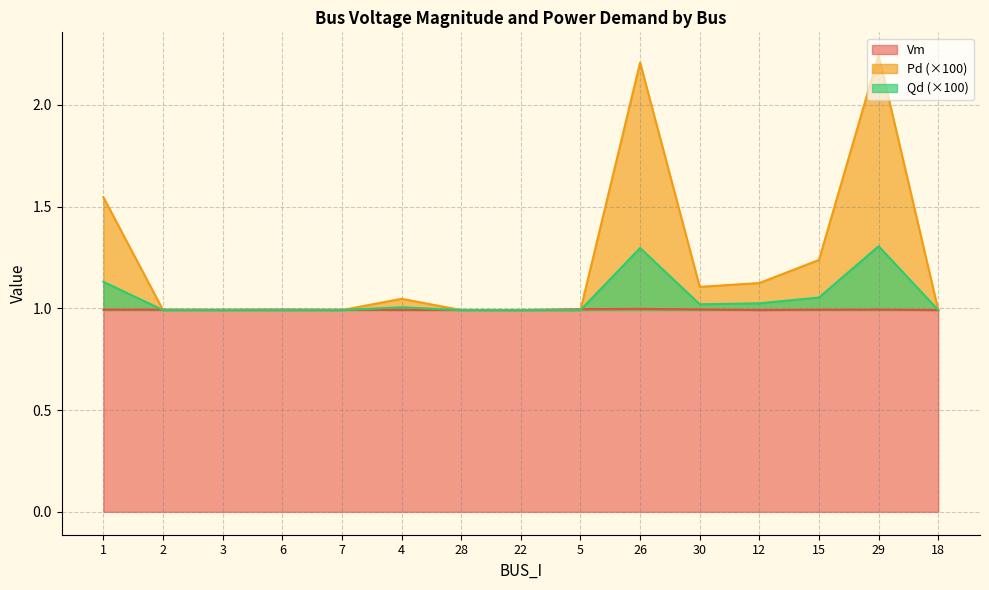

Where is the first local maximum for Vm?

2